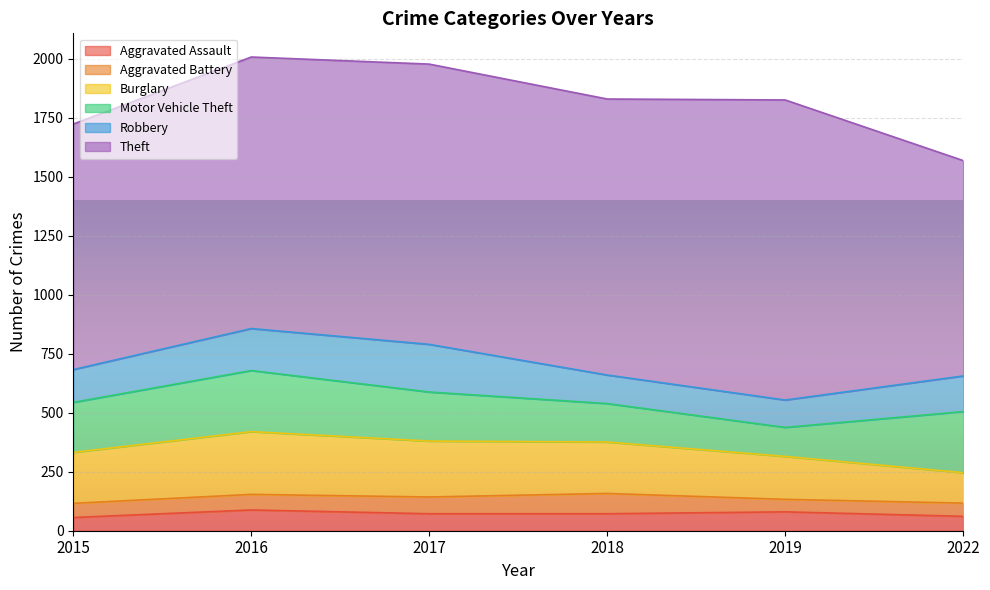

Which has a higher value, 2022 or 2017?

2017